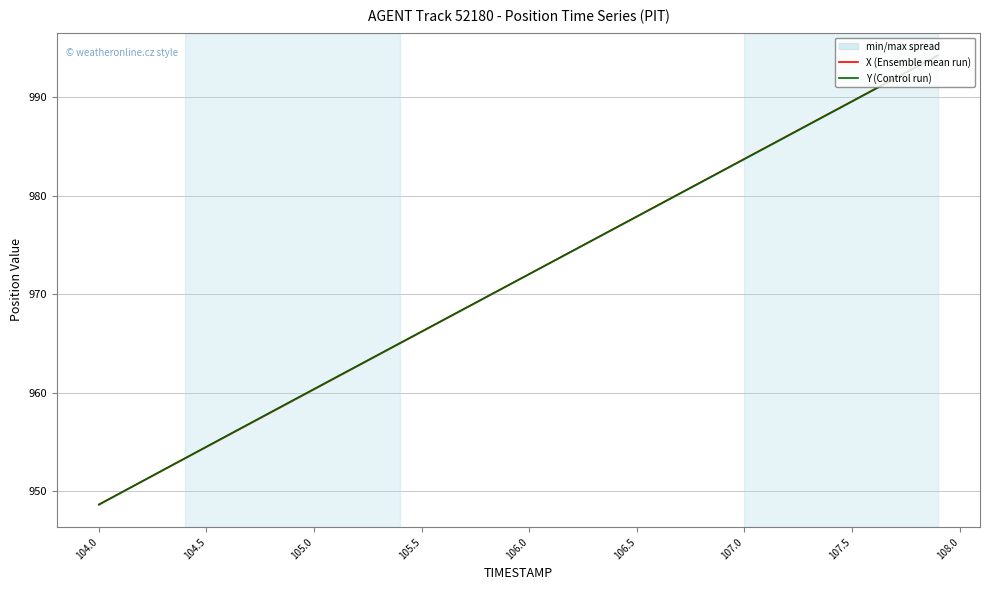

What is the greatest value displayed?

994.3